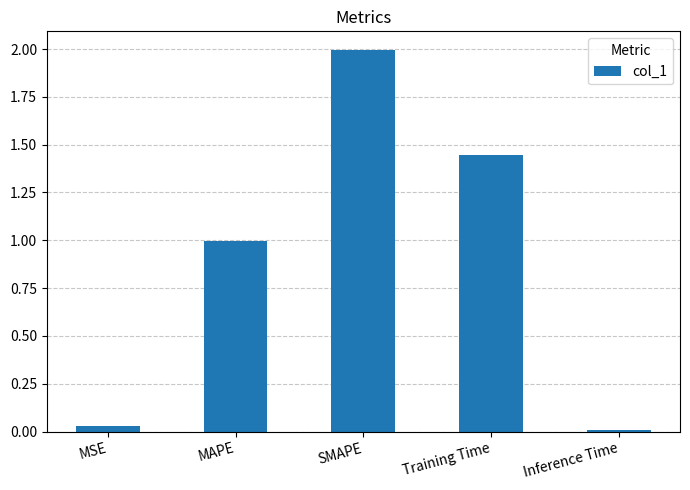

What is the difference between the maximum and minimum values?

2.0